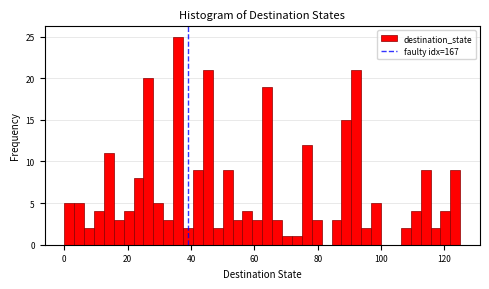

Read against the x-axis, roughly where is the centre of the tallest bar?

36